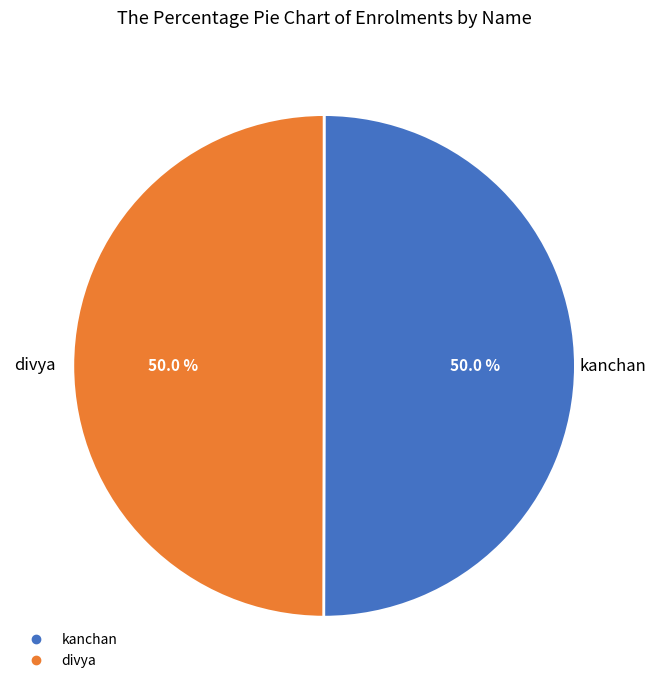

How many segments does this pie chart have?

2